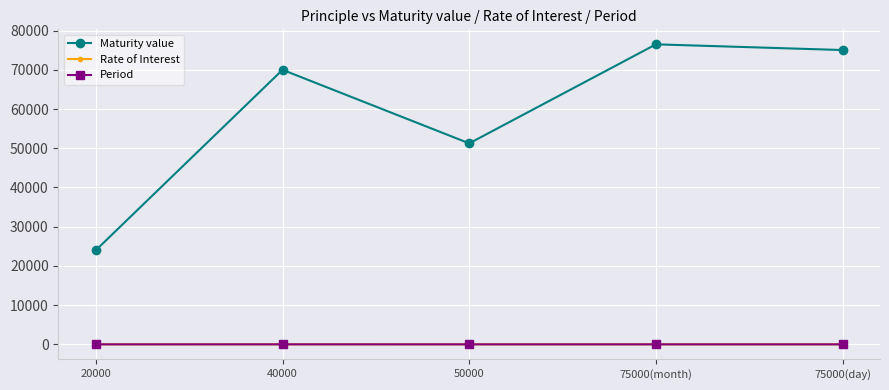

True or false: Period and Rate of Interest intersect in this chart.

False